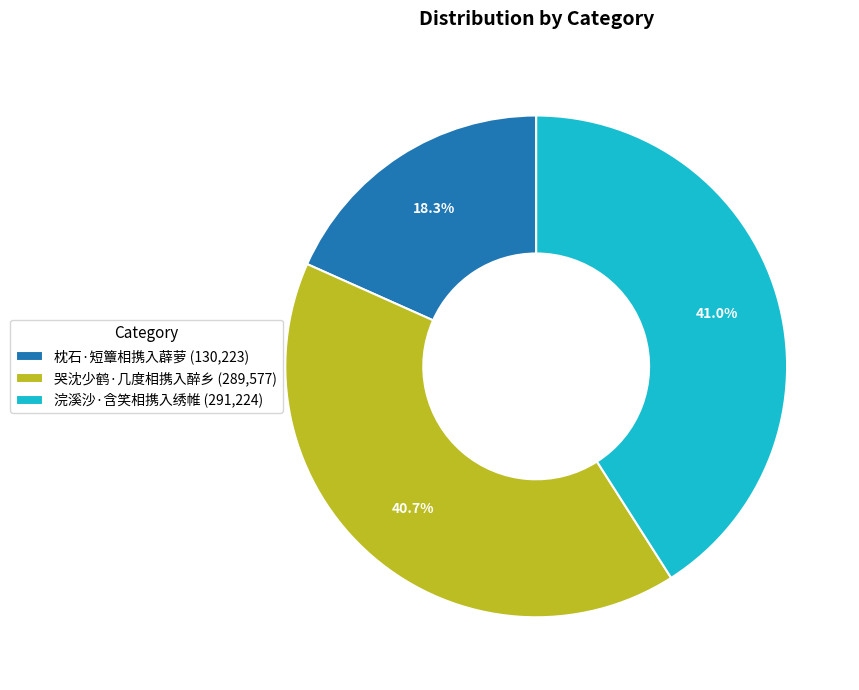

What percentage is the 枕石·短簟相携入薜萝 slice, to the nearest percent?

18%